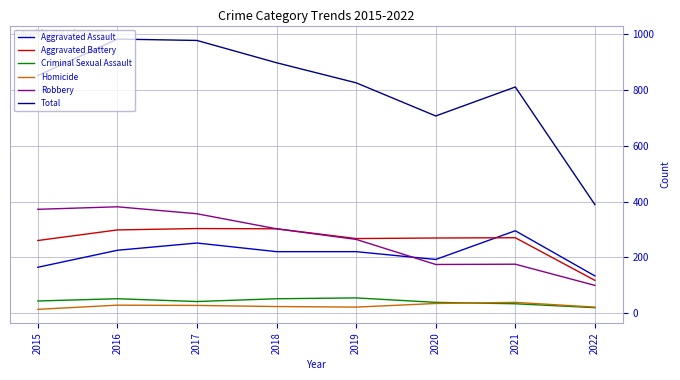

True or false: Total and Criminal Sexual Assault cross at least once.

False